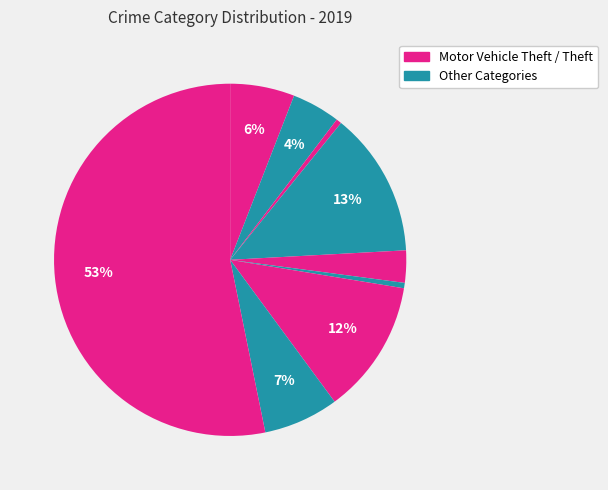

How many slices are in this pie chart?

9